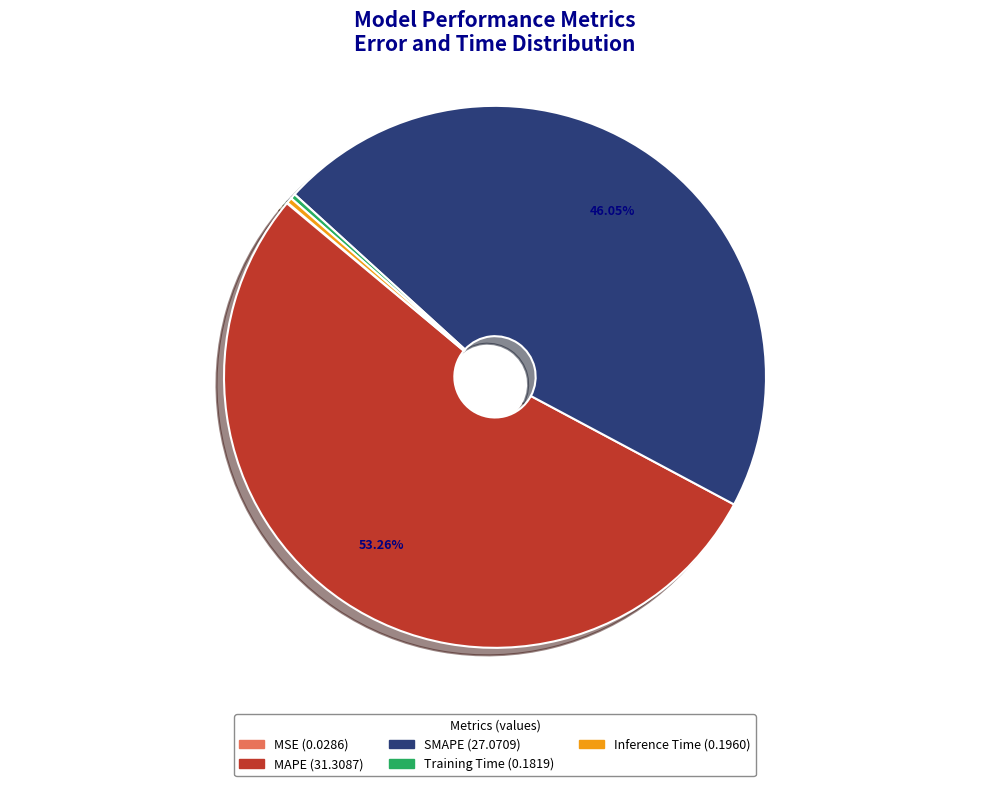

Is there any slice that represents more than half of the pie?

Yes